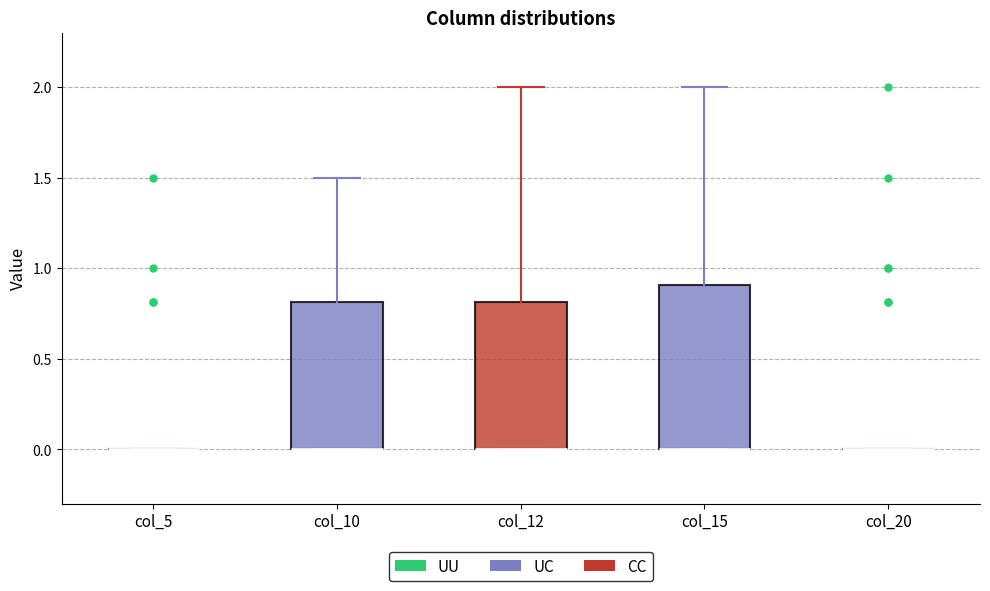

Comparing the boxes themselves (not the whiskers), which one is the tallest?

col_15